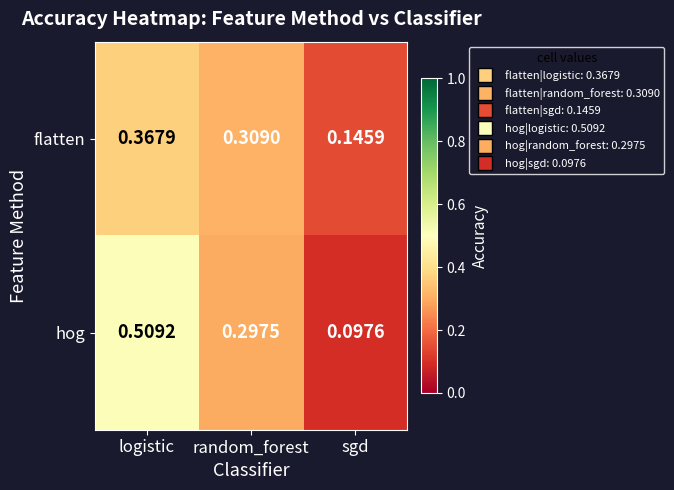

Where is flatten nearest to the value 0?

sgd